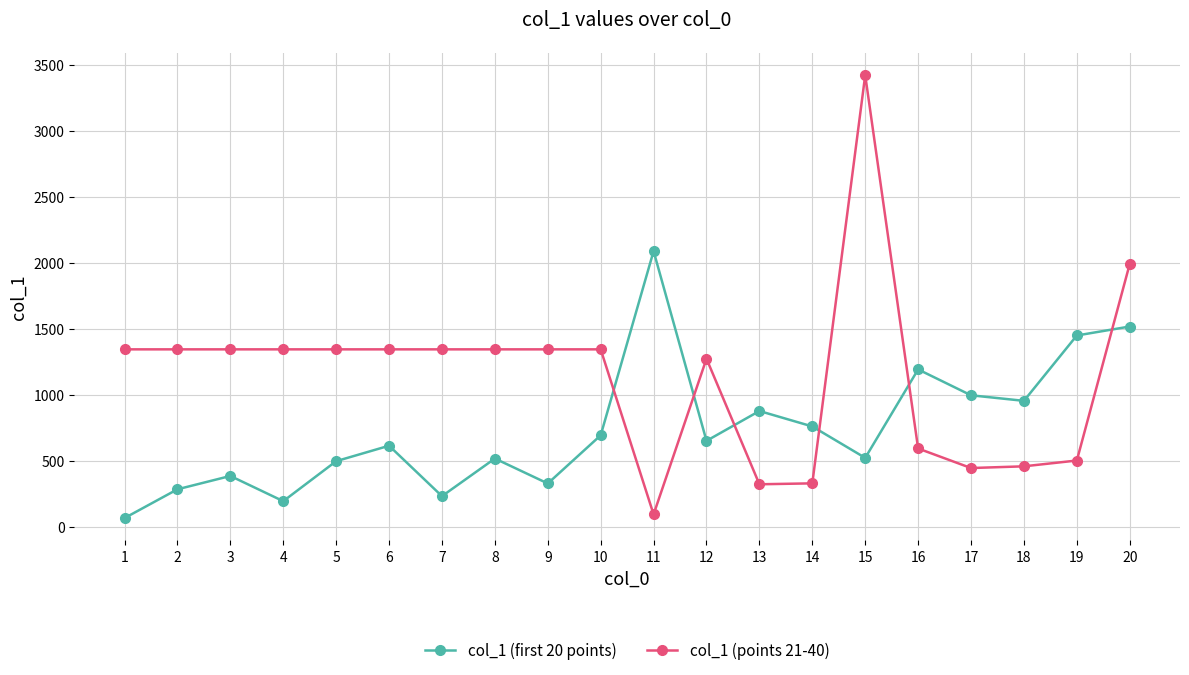

The col_1 (first 20 points) series shows 761 at 14. True or false?

True